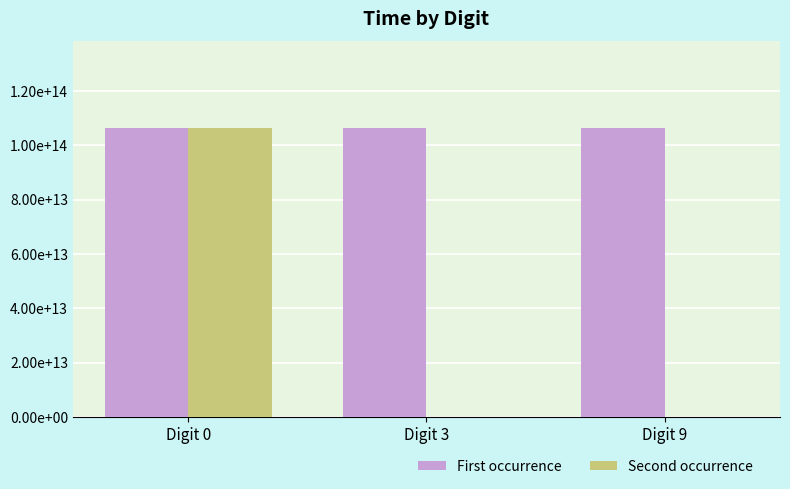

Are the bars grouped side by side (vs. stacked)?

Yes